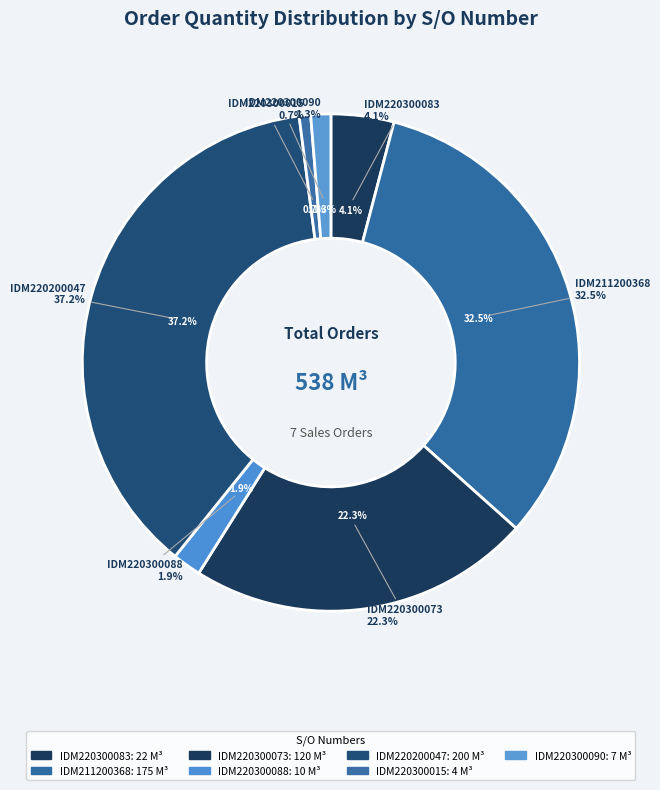

The SO03-IDM211200368 slice represents 33% of the pie. True or false?

True